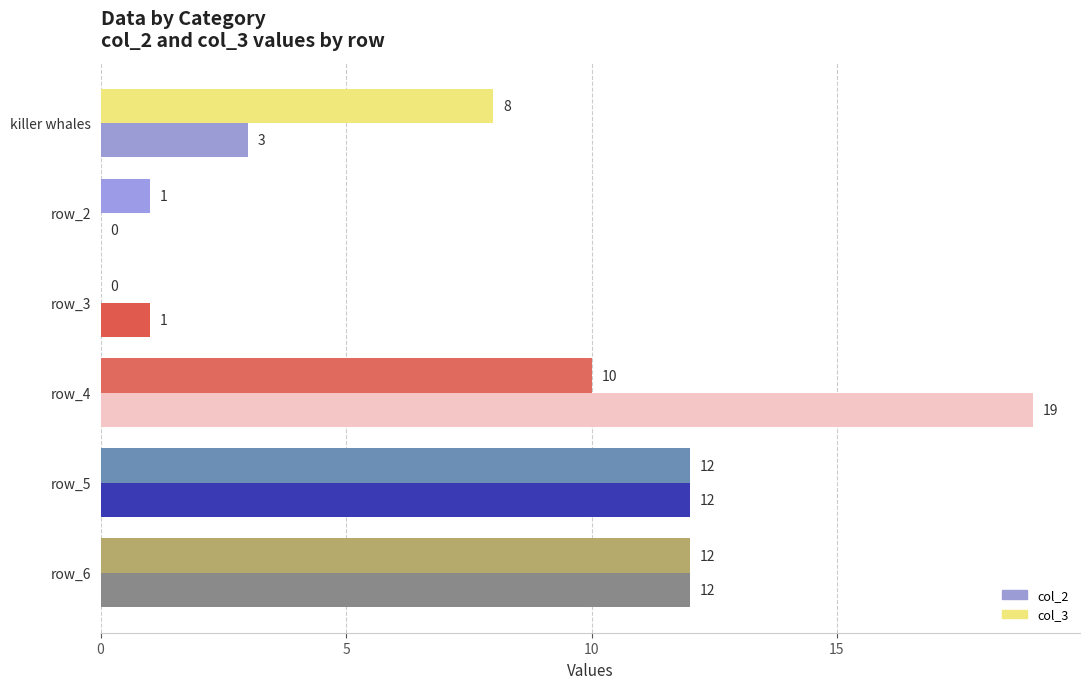

True or false: col_3 has a value of 17 at row_4.

False